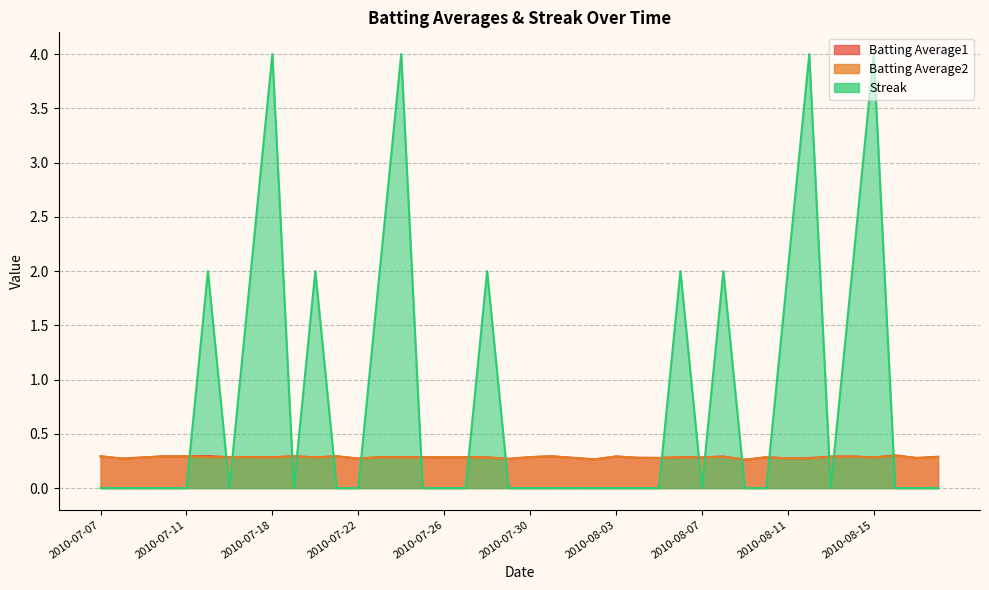

Is it true that Batting Average2 equals 0.1 at 2010-08-11?

False